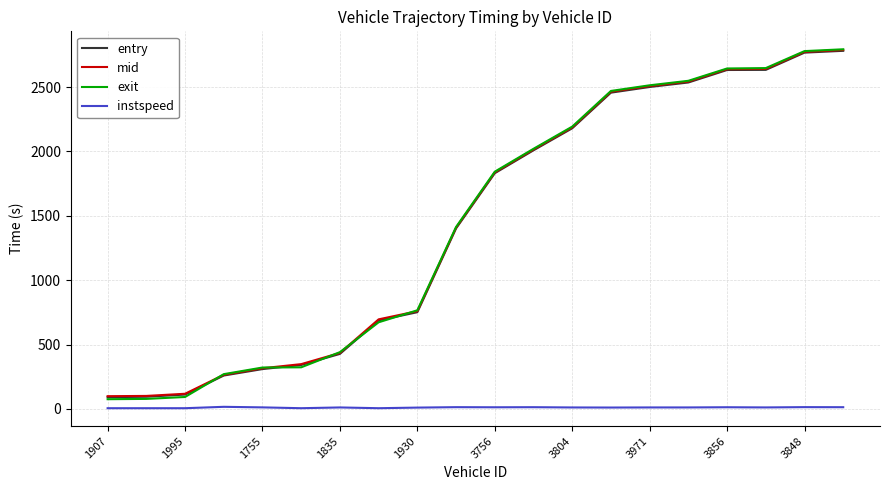

True or false: instspeed and mid cross at least once.

False